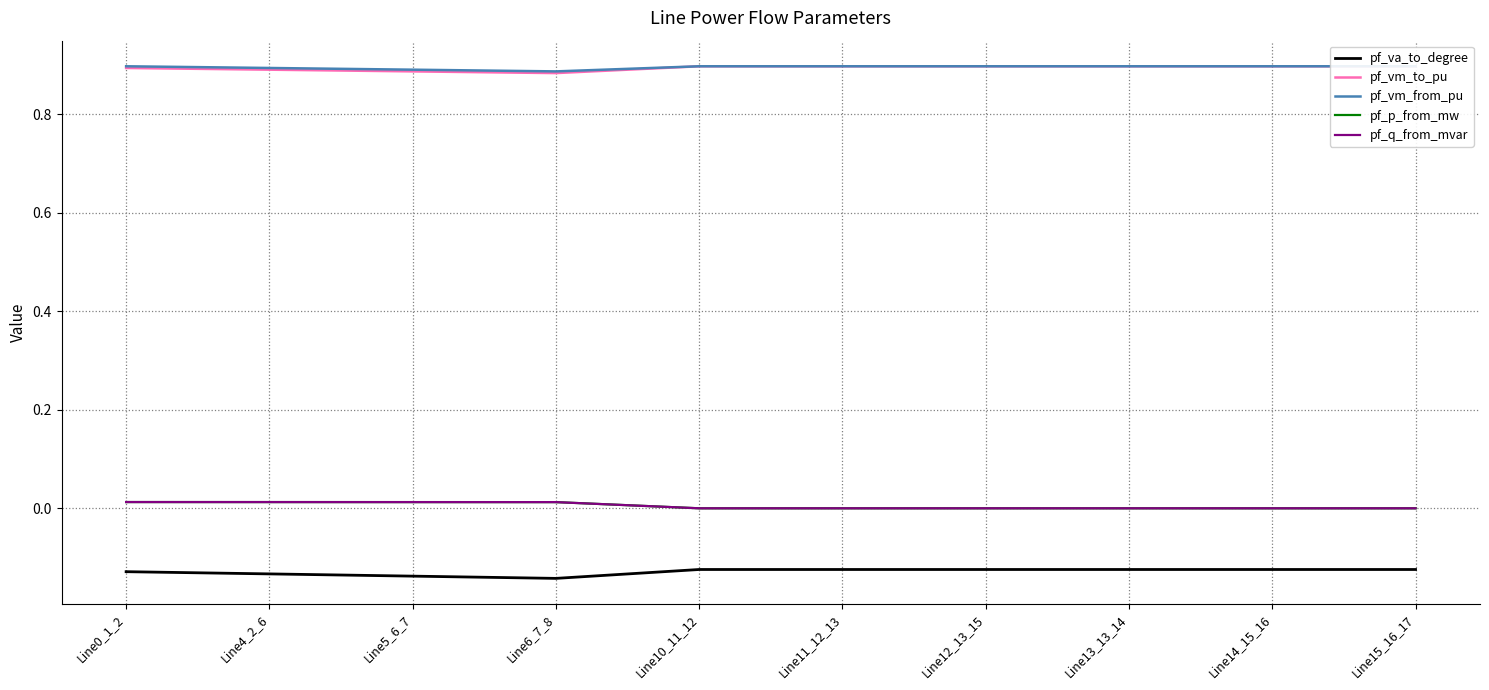

True or false: pf_q_from_mvar has more than 1 interior local peaks.

False